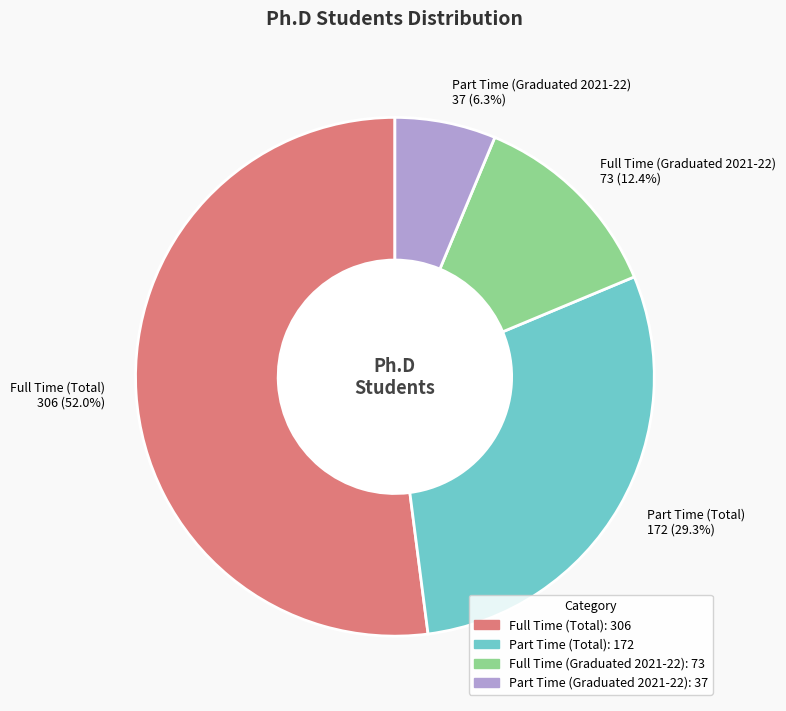

How many segments does this pie chart have?

4